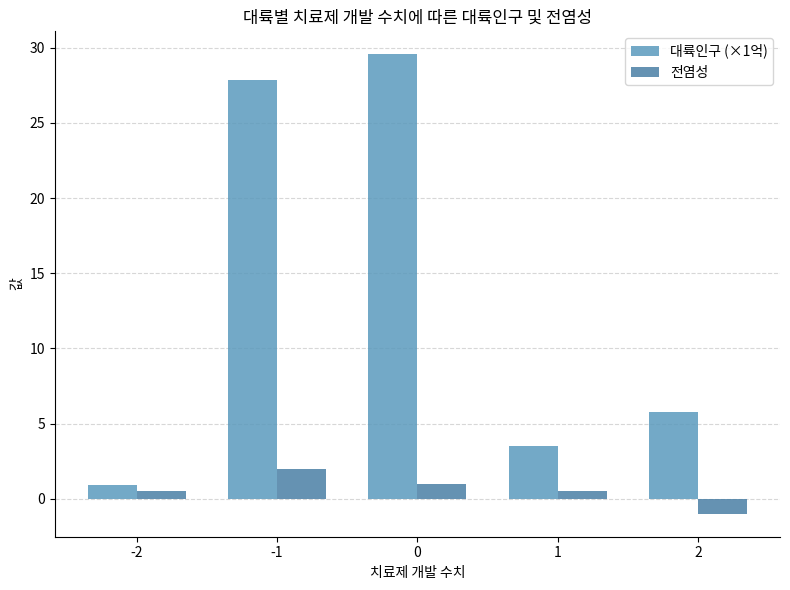

Read the 전염성 value at 2.

-1.0